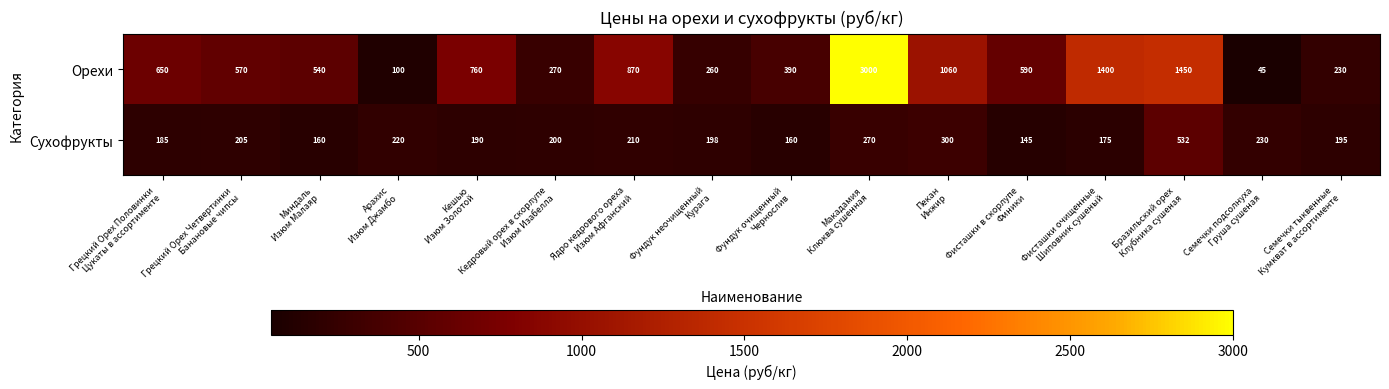

What is the difference between the maximum and minimum values in the Сухофрукты series?

387